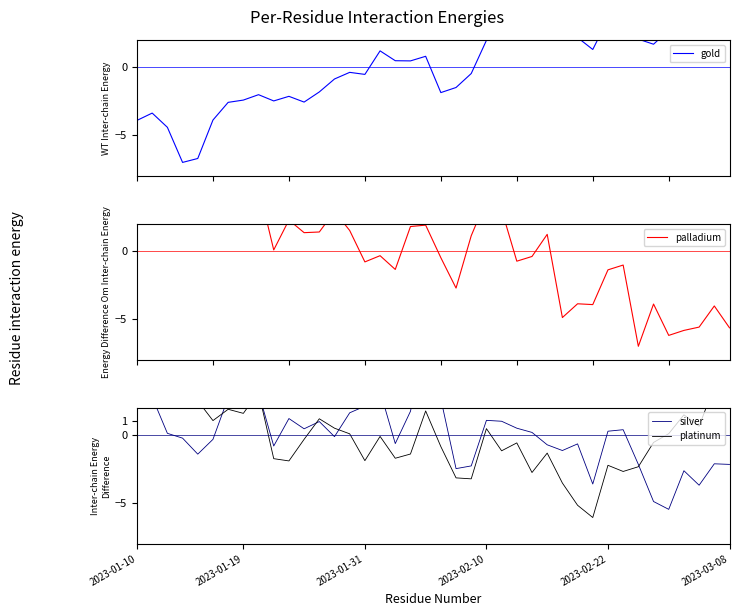

How many positive values does the platinum series have?

19